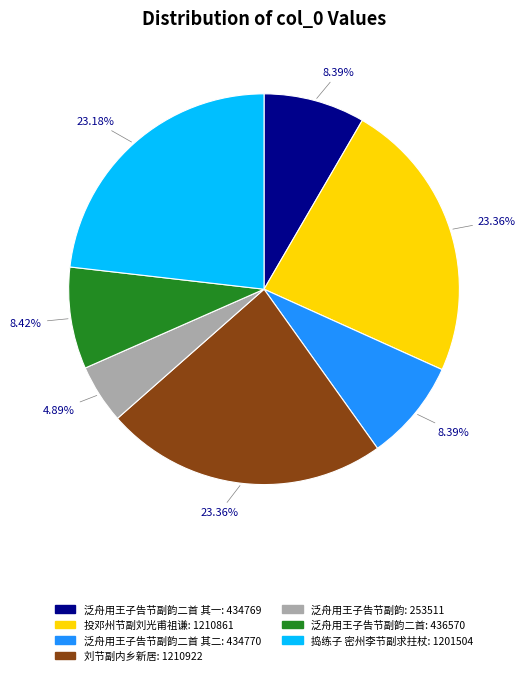

Is there any slice that represents more than half of the pie?

No